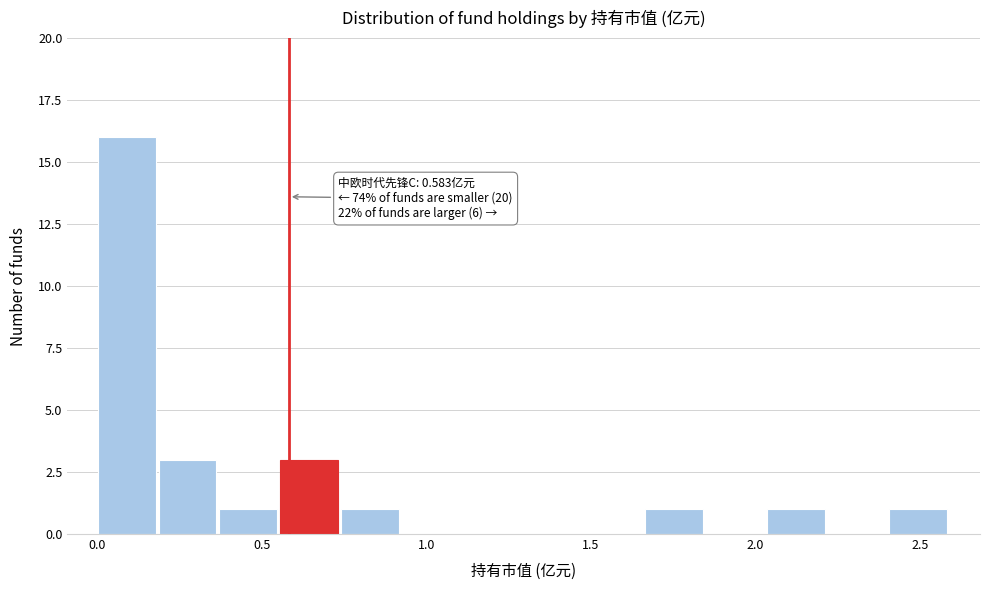

Around what value on the x-axis is the tallest bar? Give the approximate position of its centre, as read against the axis.

0.10